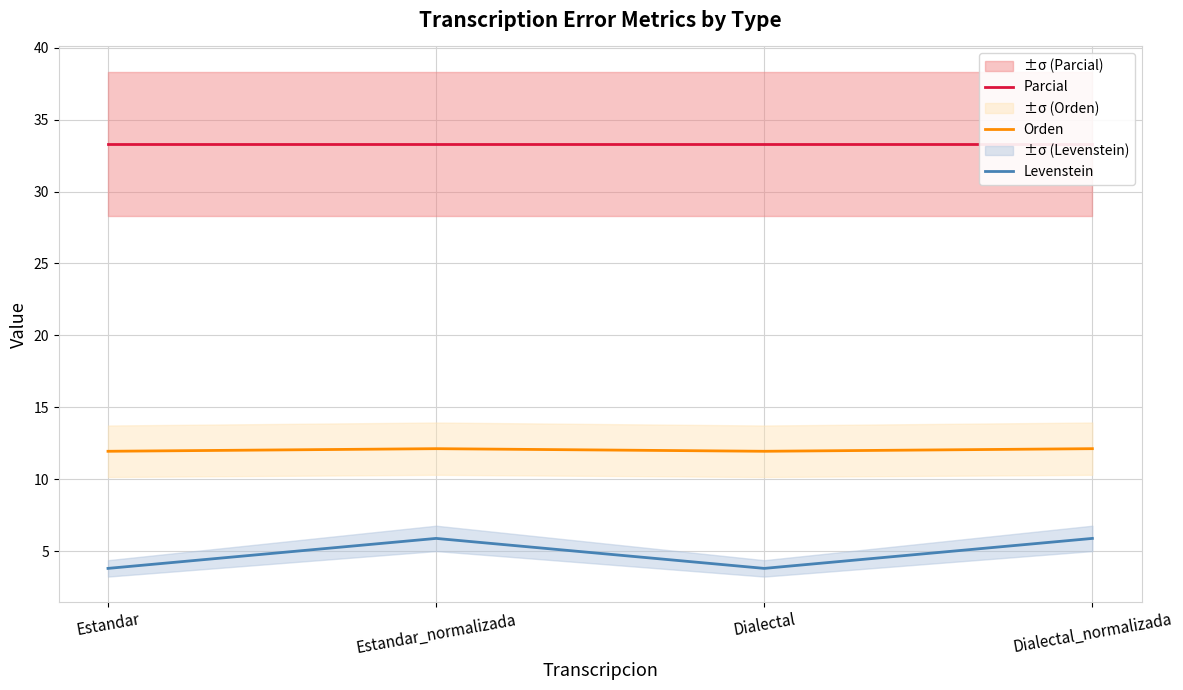

What is the difference between the second highest and second lowest values in the Levenstein series?

2.1